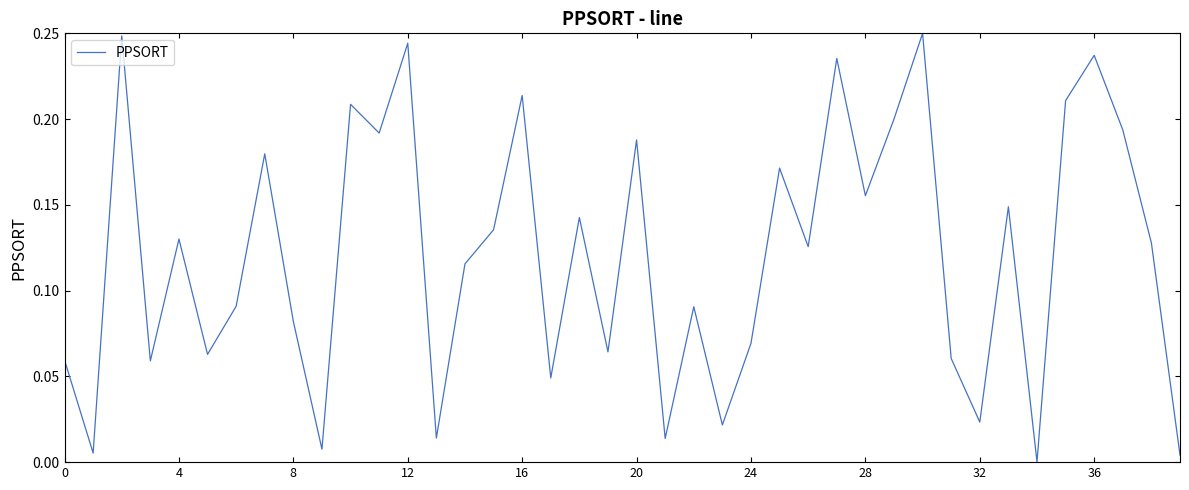

How many interior local peaks (higher than both neighbors) does the data have?

14